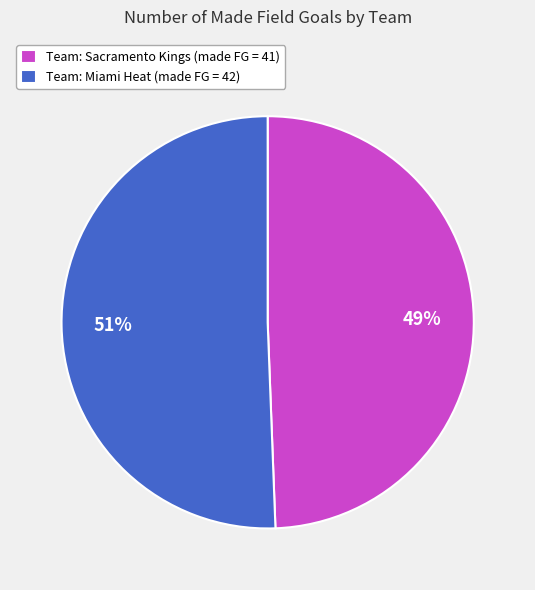

Do Team: Sacramento Kings (made FG = 41) and Team: Miami Heat (made FG = 42) together represent more than half of the pie?

Yes